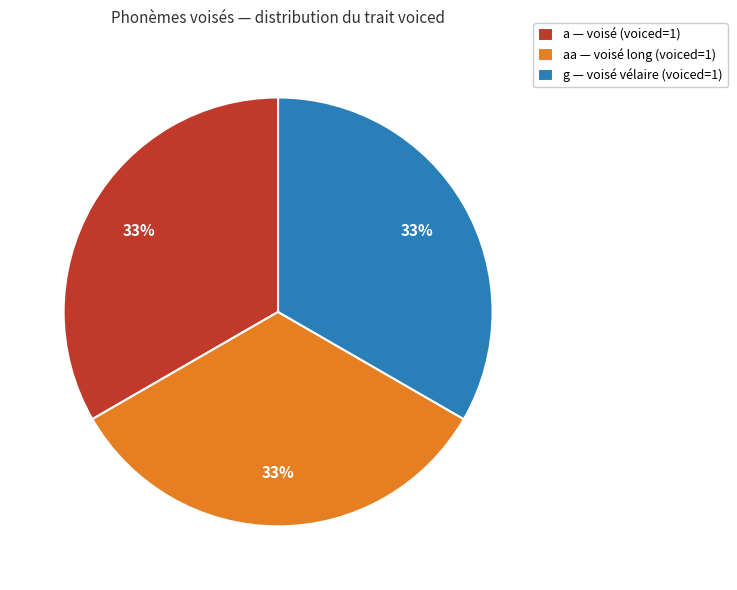

Is the sum of a — voisé (voiced=1) and g — voisé vélaire (voiced=1) greater than half?

Yes